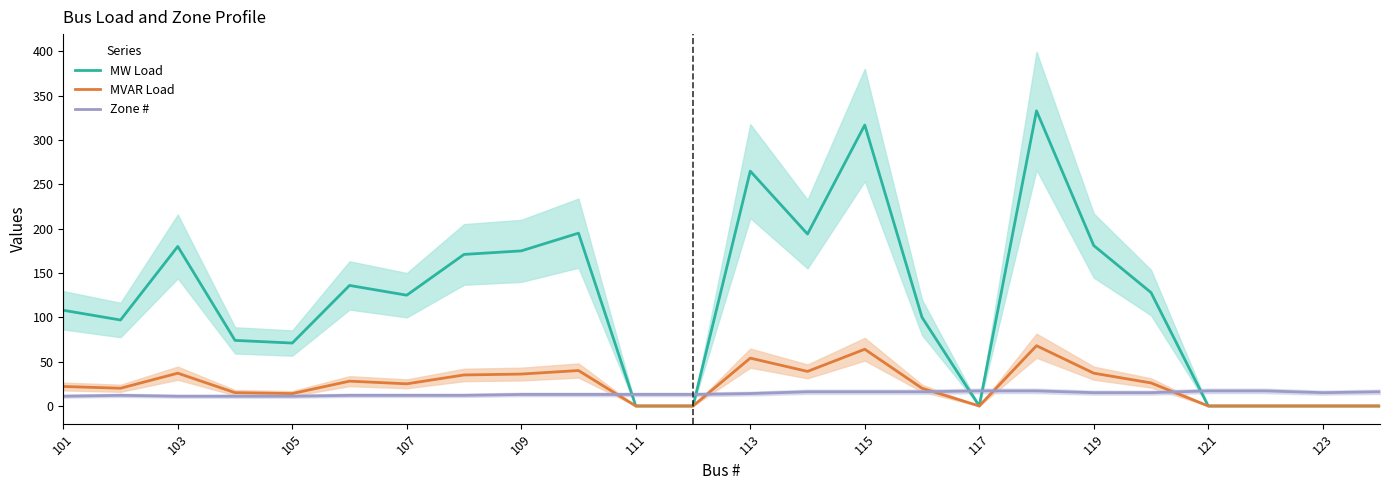

The value of MW Load at 113 is 265. True or false?

True